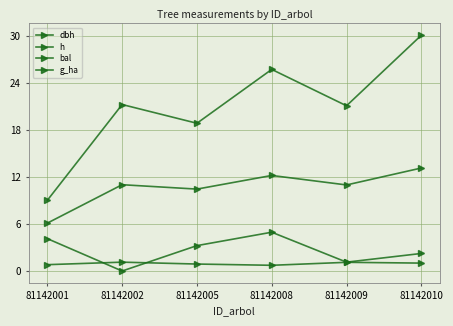

What is the value of the g_ha point at the 2nd from the left?

1.1